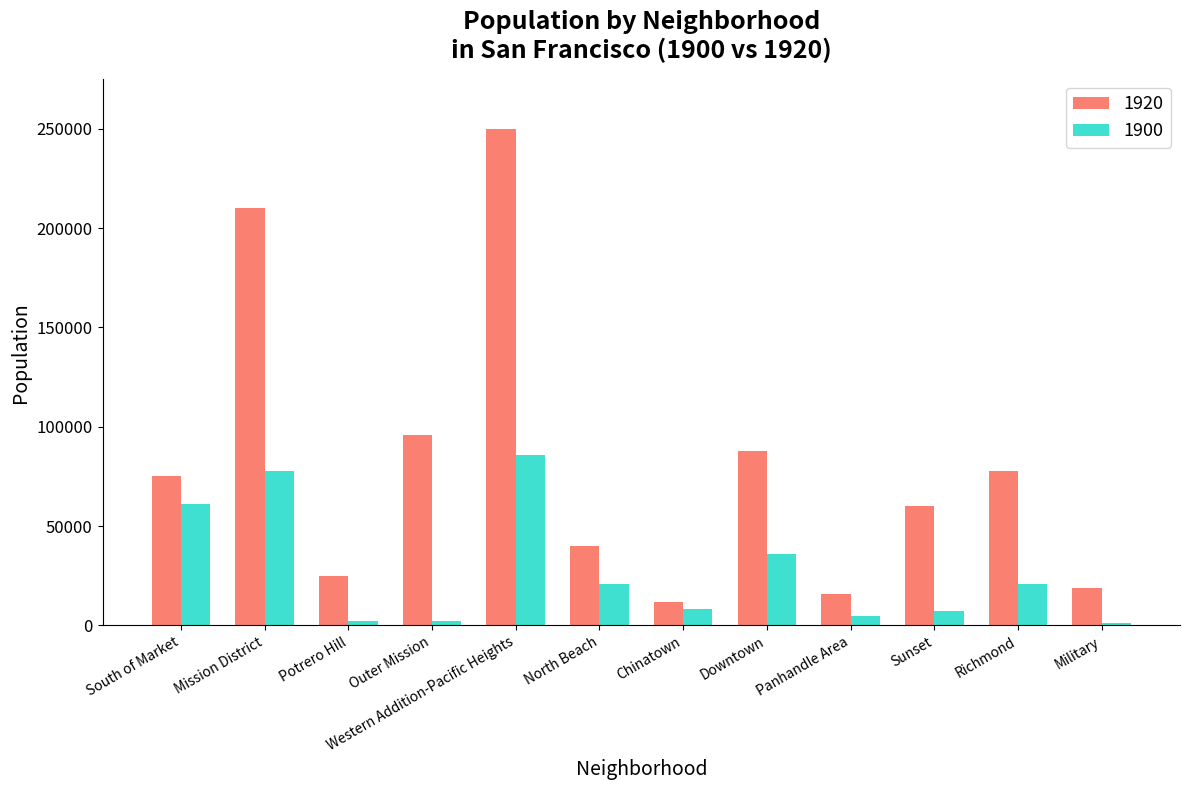

The value of 1920 at Richmond is 37287. True or false?

False